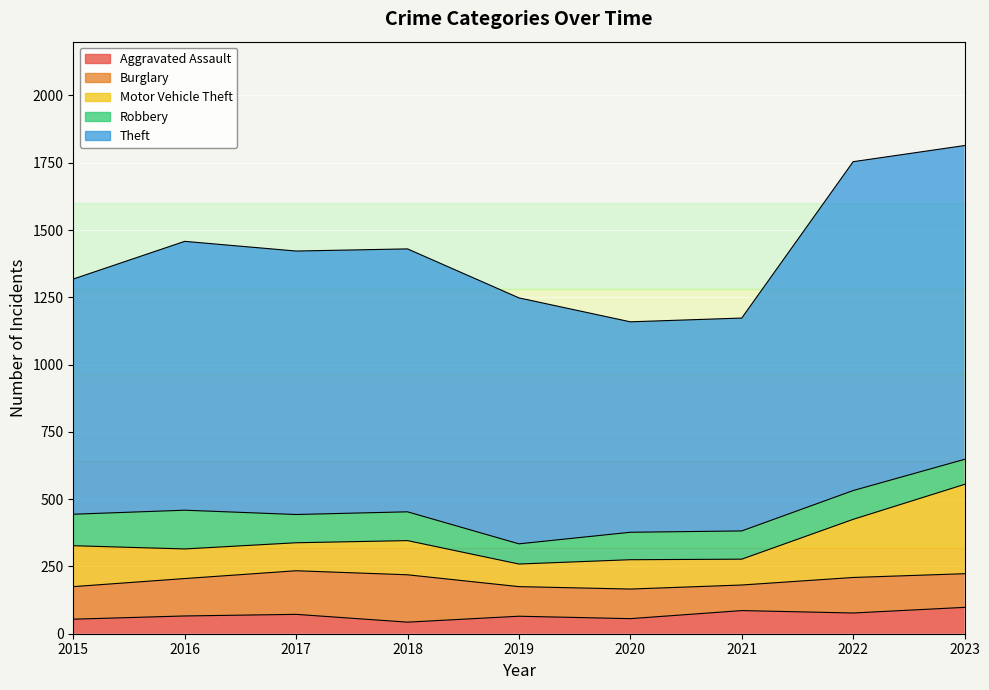

What is the sum of the Aggravated Assault values at 2016 and 2017?

138